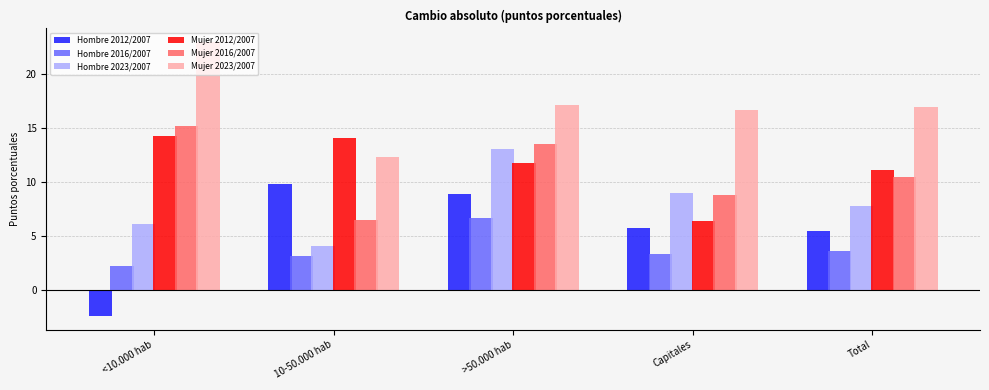

What is the spread (max minus min) of values at 10-50.000 hab?

10.9